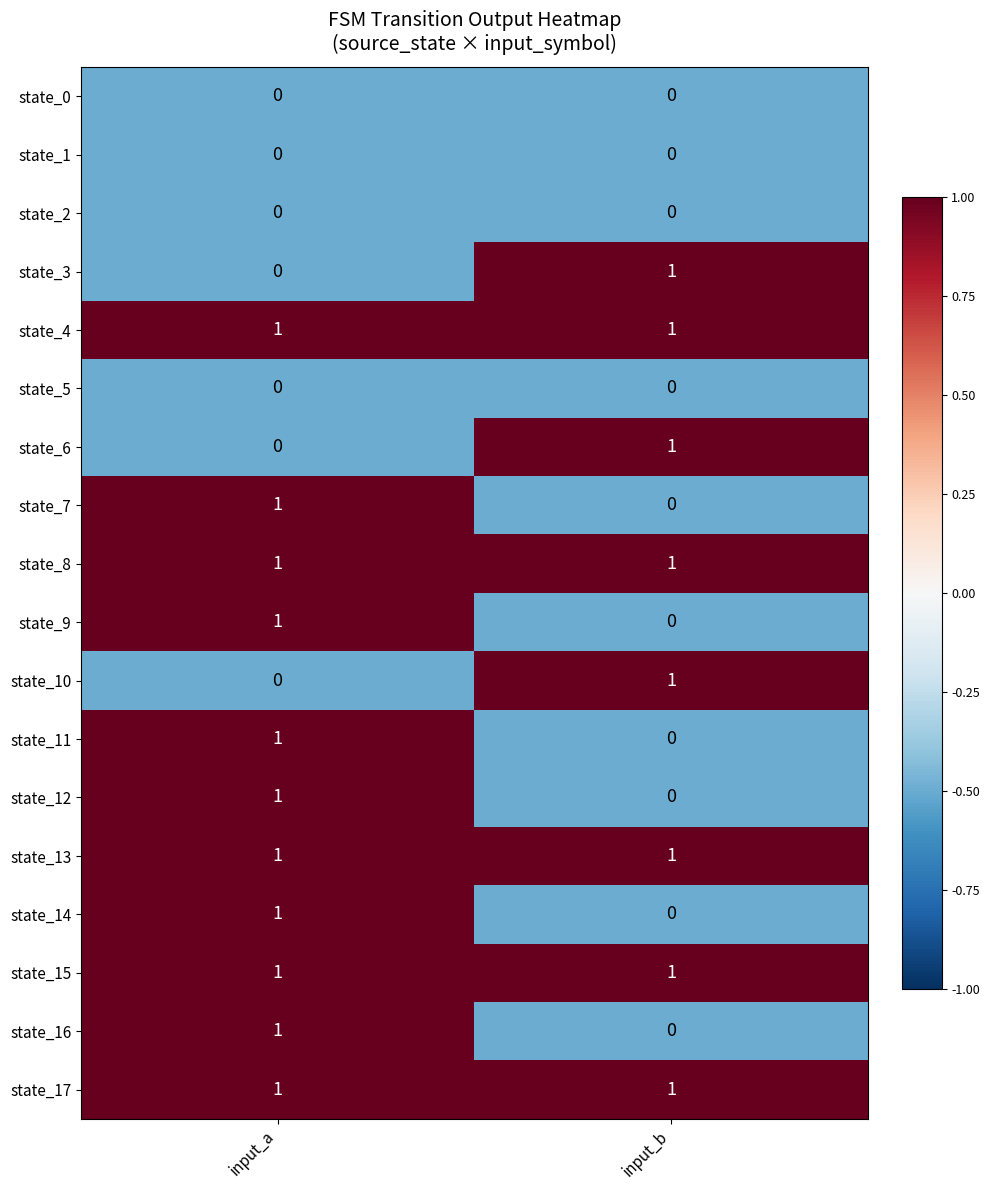

Is it true that state_3 equals 1 at input_b?

True